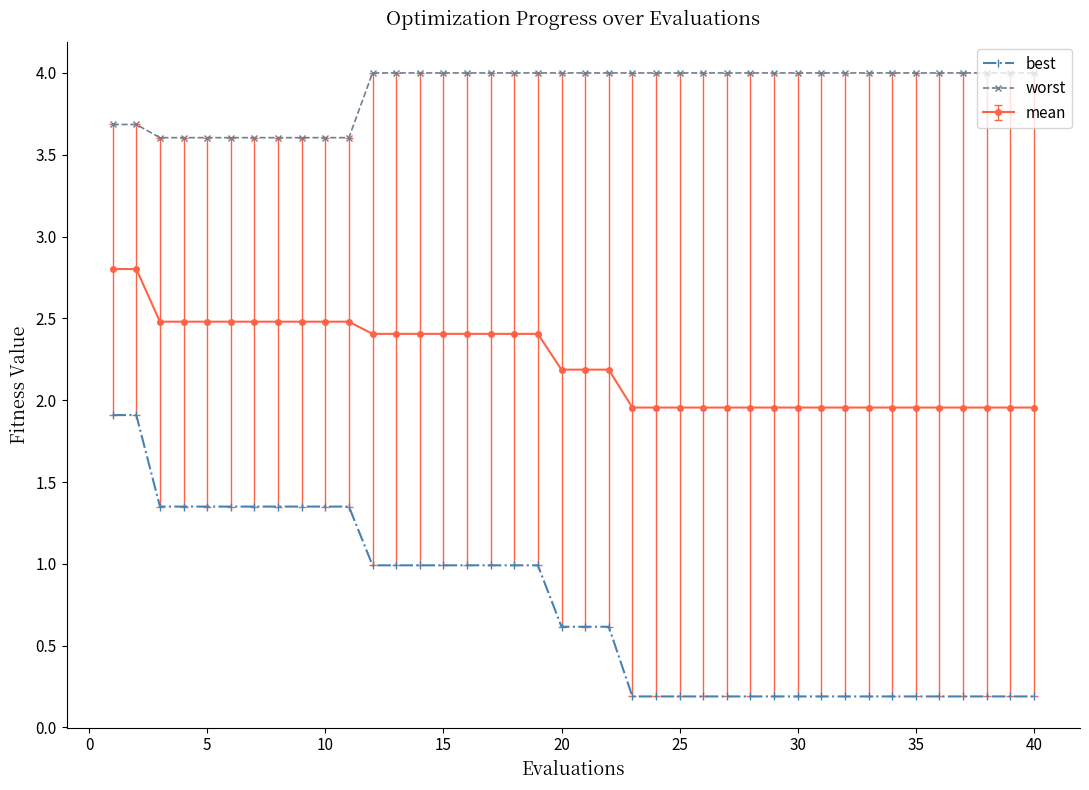

What is the lowest value of the worst series?

3.6